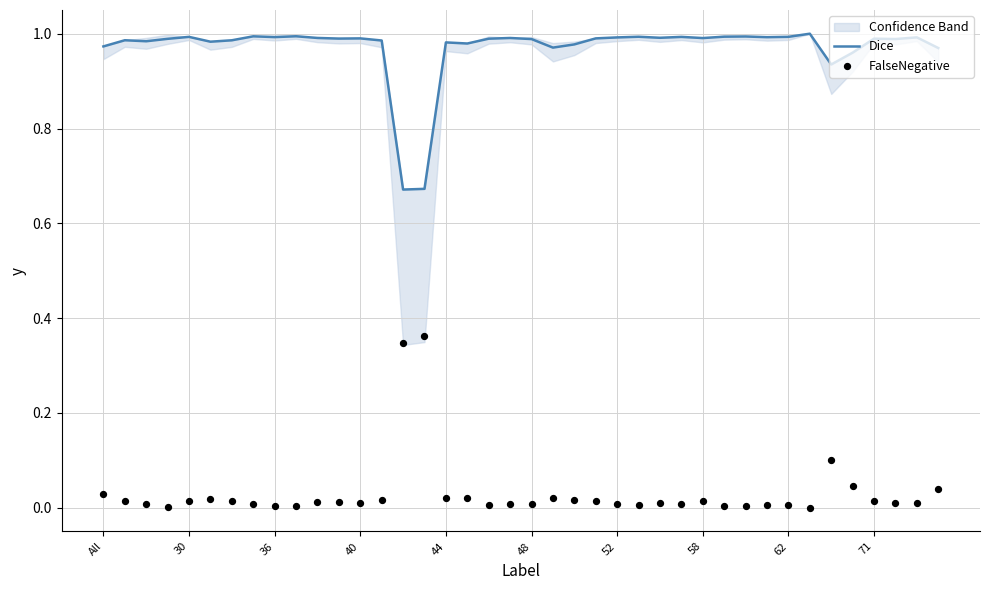

Which series has the largest total across all categories?

Dice